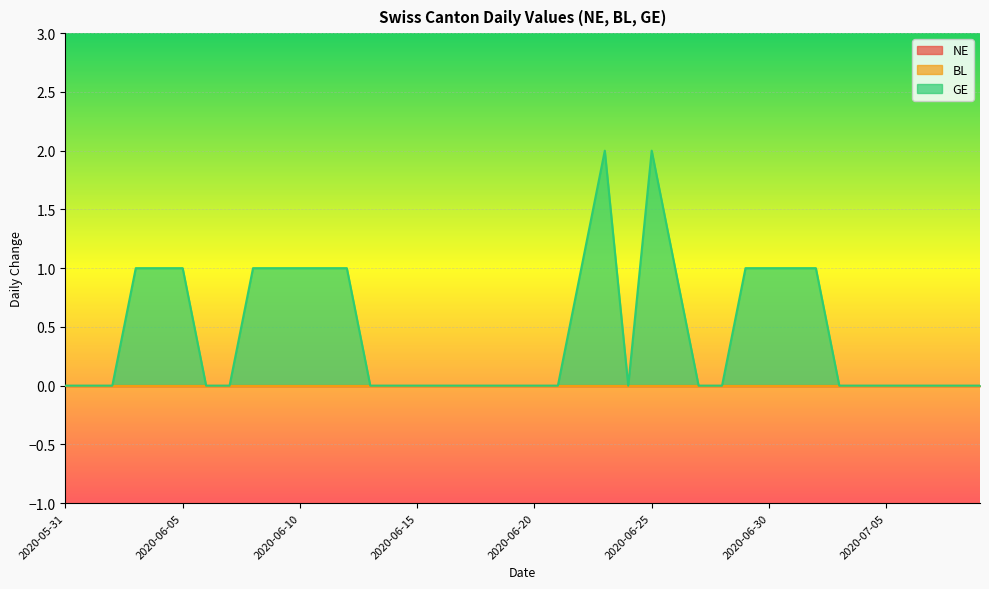

Between 2020-06-01 and 2020-06-27, which series saw the biggest shift?

NE